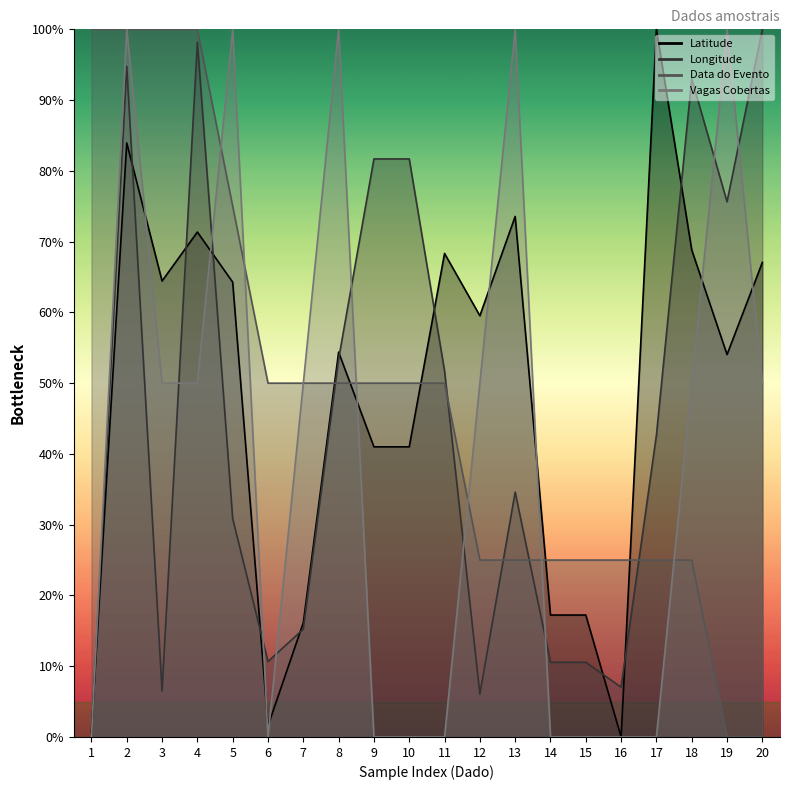

What are all the series names shown in the legend?

Latitude, Longitude, Data do Evento, Vagas Cobertas